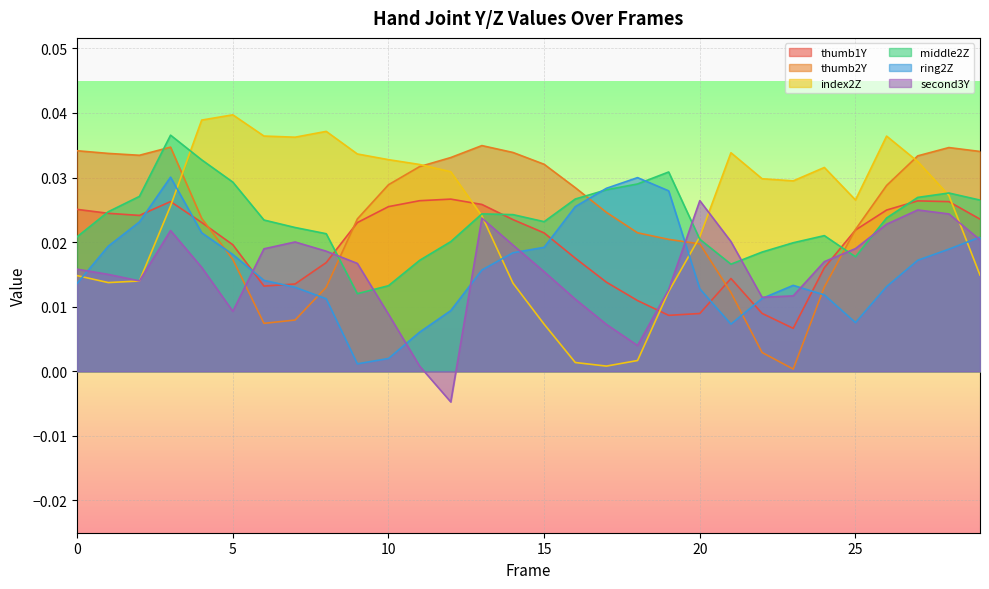

Rank the series by their maximum value, from lowest to highest.

second3Y, thumb1Y, ring2Z, thumb2Y, middle2Z, index2Z